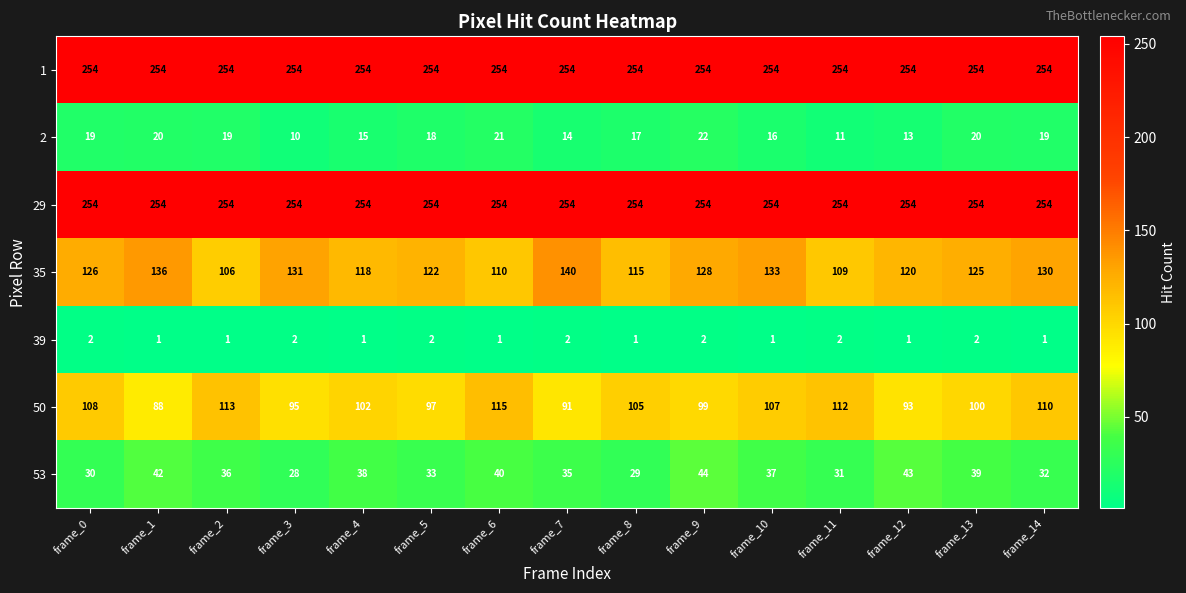

Is it true that 29 equals 254 at frame_7?

True